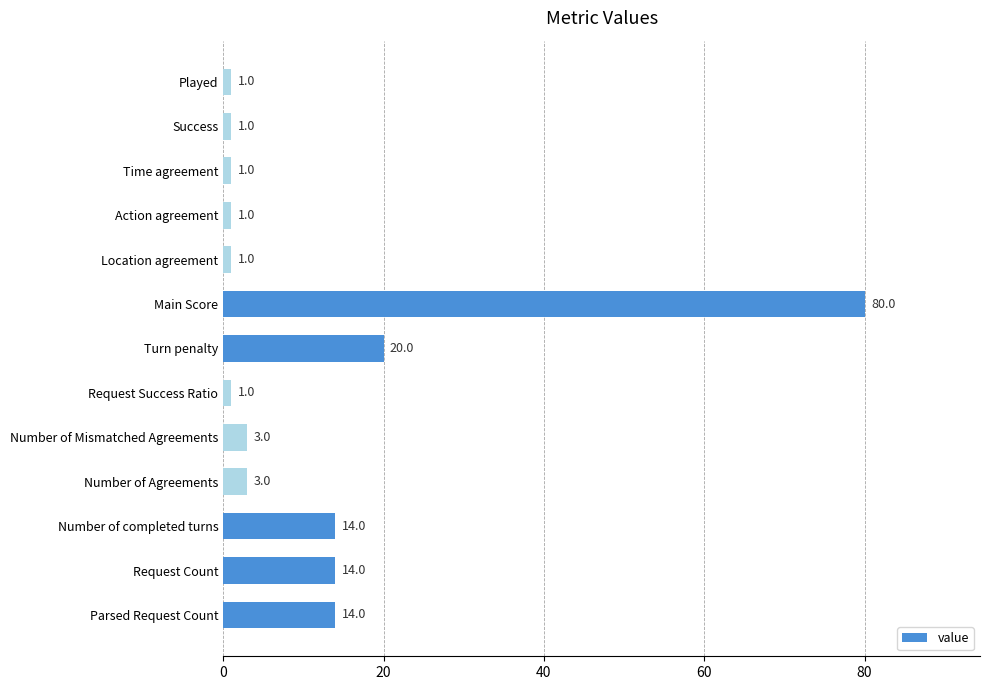

Reading top to bottom, what are all the values shown in this chart?

1	1	1	1	1	80	20	1	3	3	14	14	14